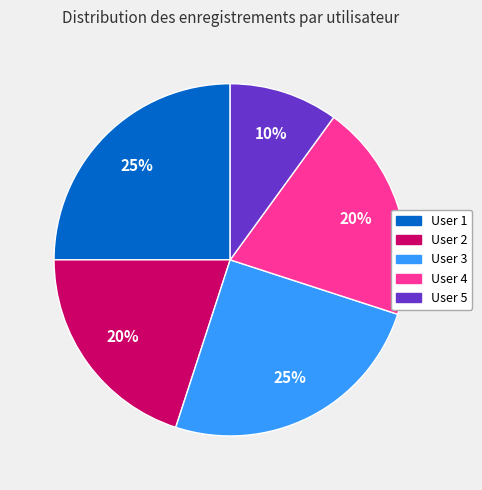

To the nearest percent, what is the difference between the largest and smallest slice percentages?

15%